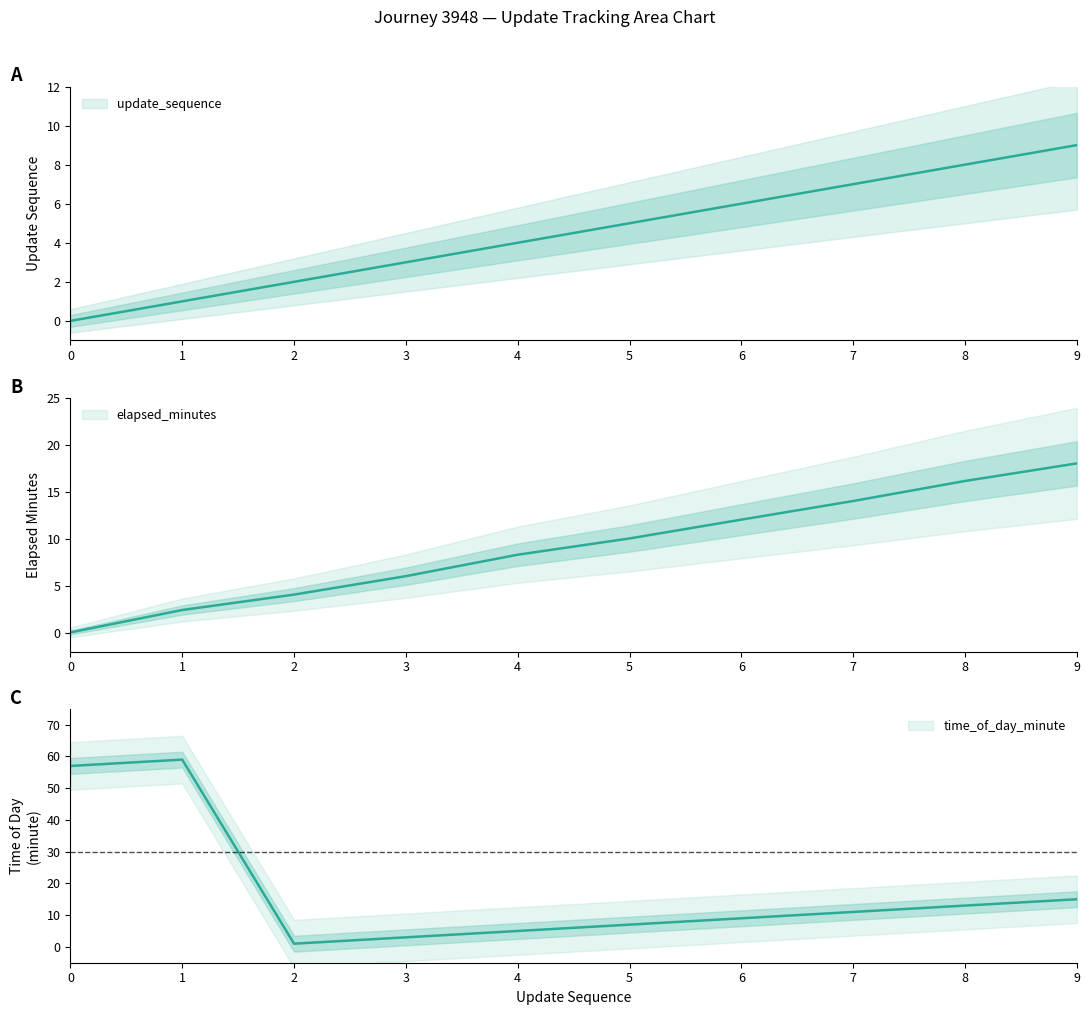

Between 4 and 7, which series saw the biggest shift?

time_of_day_minute